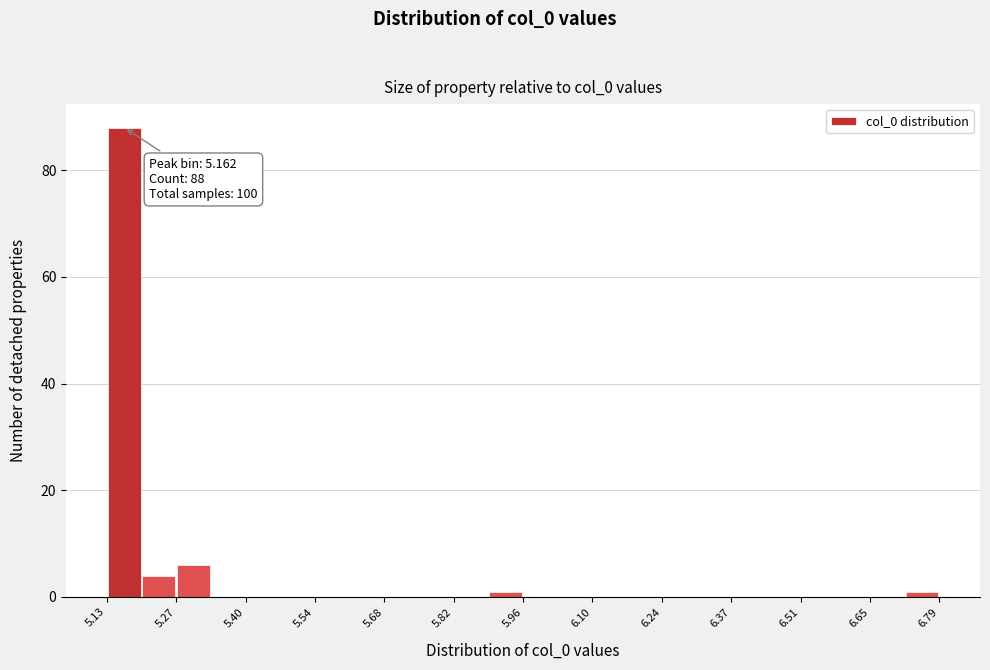

Around what value on the x-axis is the tallest bar? Give the approximate position of its centre, as read against the axis.

5.16